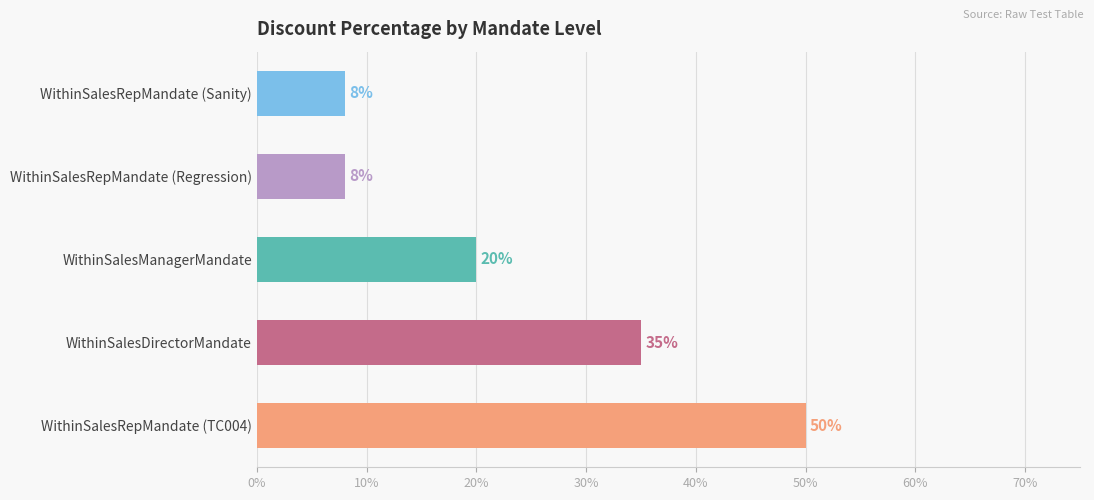

What is the sum of all values?

1.2